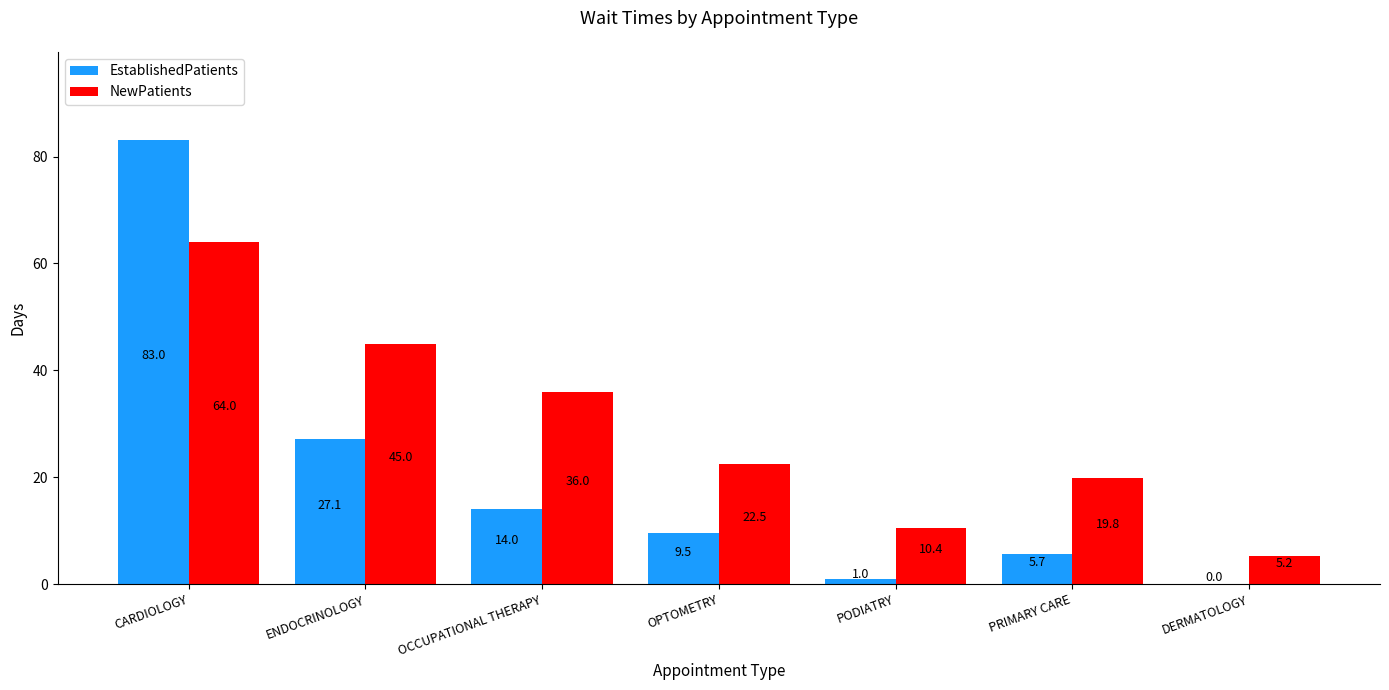

What is the maximum value for EstablishedPatients?

83.0